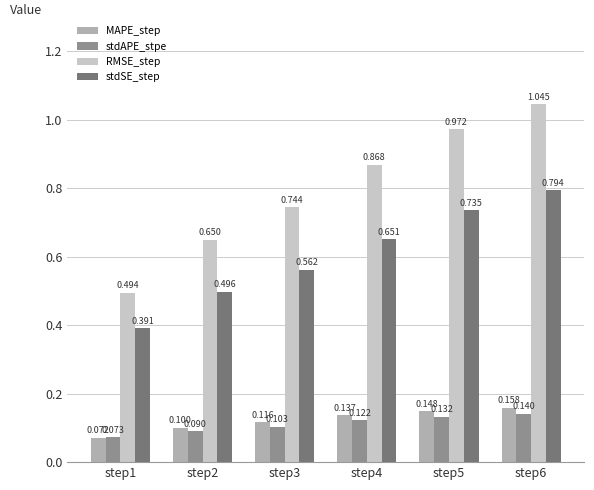

At which label is stdAPE_stpe closest to 0?

step1